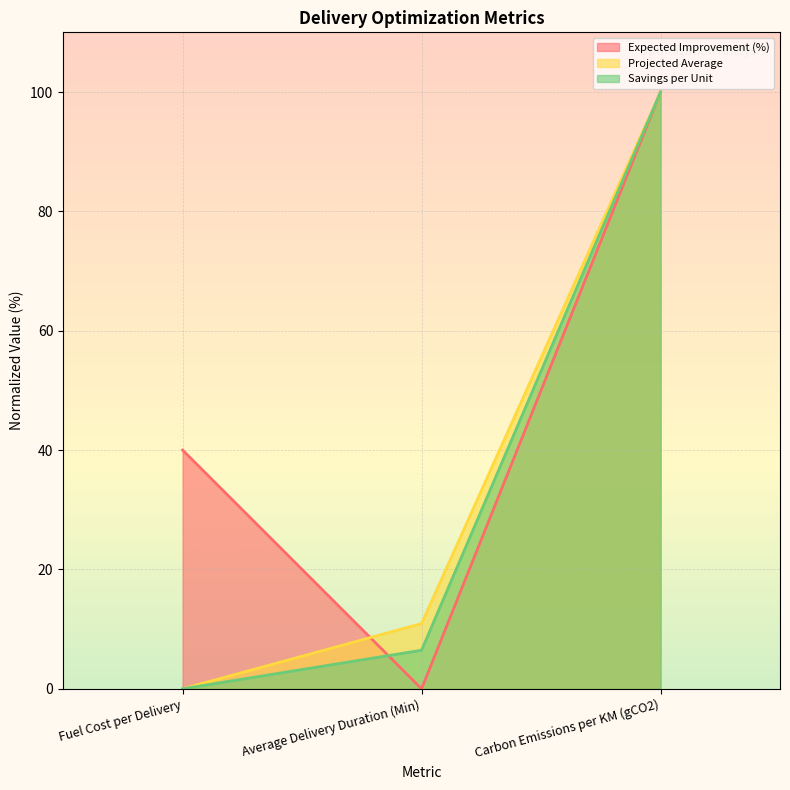

Reading left to right, extract all data points from this chart.

Expected Improvement (%): 40.0	0.0	100.0
Projected Average: 0.0	10.9	100.0
Savings per Unit: 0.0	6.5	100.0